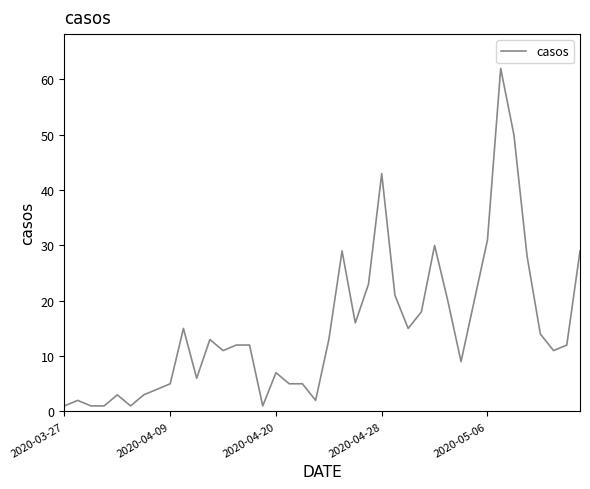

True or false: there are more than 0 points higher than both neighbors.

True